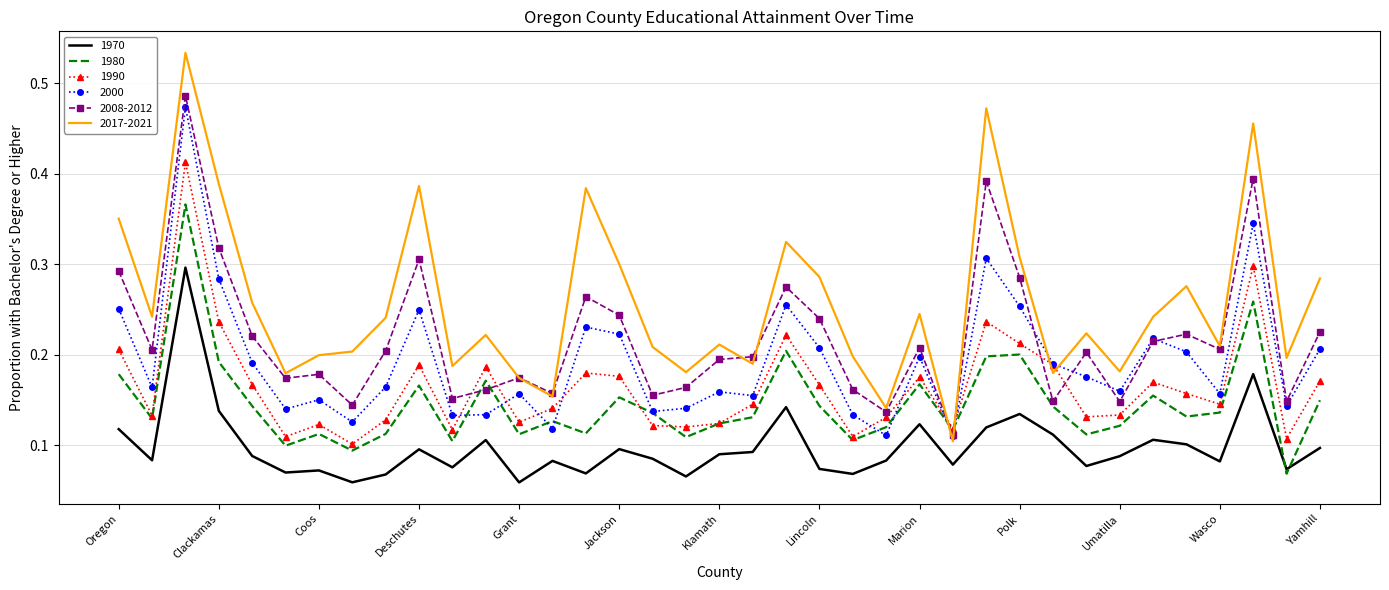

True or false: 1970 and 1990 intersect in this chart.

False